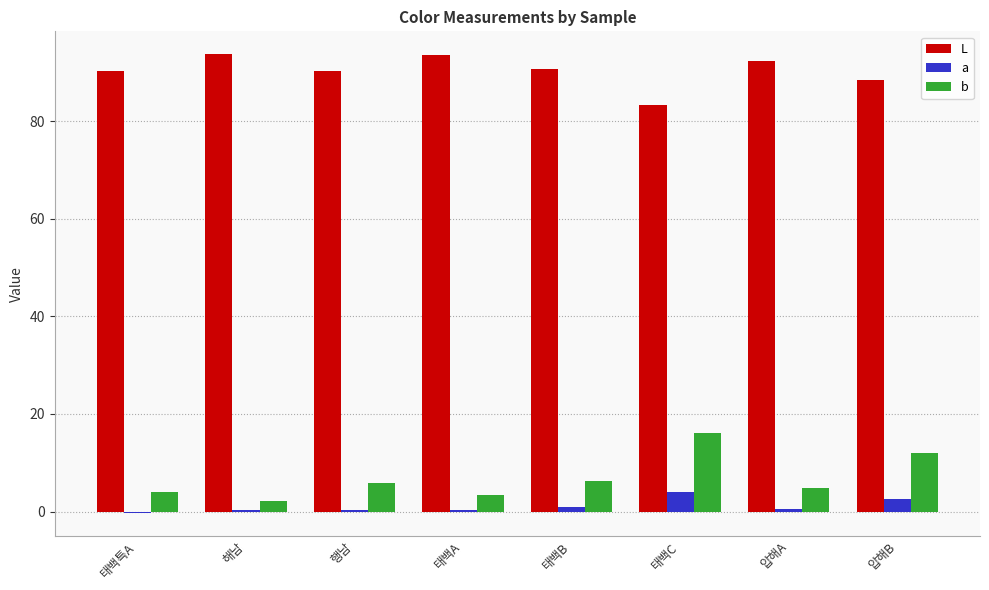

Are the bars horizontal?

No